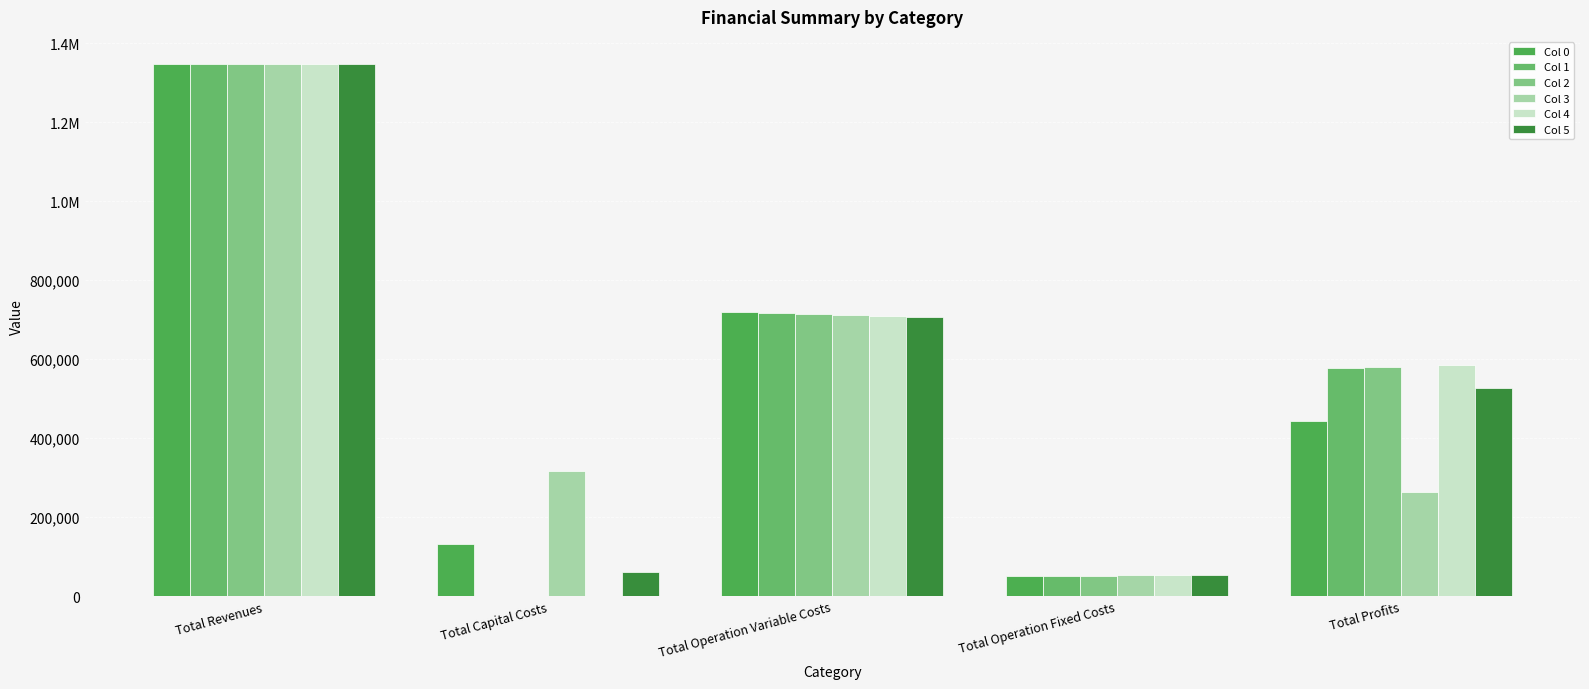

True or false: Col 1 has a value of 811101.2 at Total Capital Costs.

False